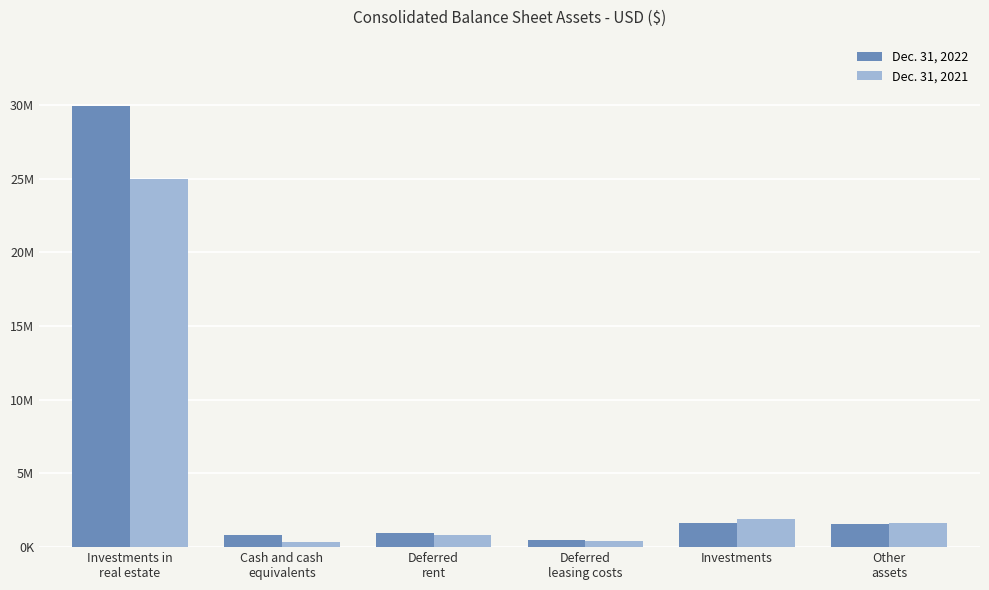

The value of Dec. 31, 2021 at Cash and cash
equivalents is 361348. True or false?

True